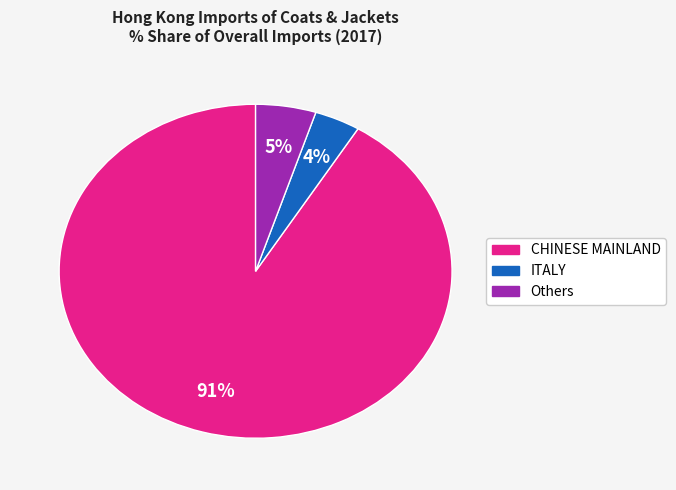

To the nearest percent, what is the average slice percentage?

33%